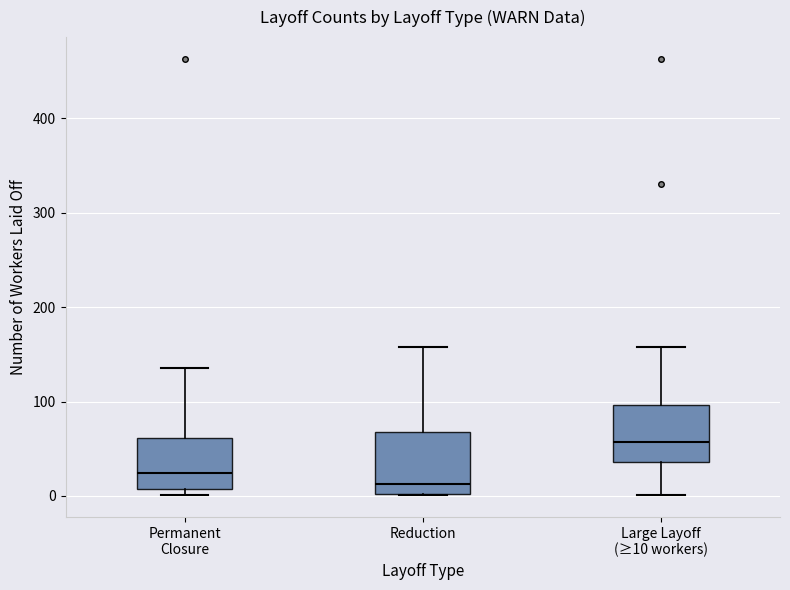

Reading left to right, transcribe this box plot: for each box, give where its median line is, the range the box spans, and where its two whiskers end, as read against the y-axis. The values are not printed on the chart, so give them approximately, as read against the axis.

Permanent Closure: median 20, box 10 to 60, whiskers 0 to 140
Reduction: median 10, box 0 to 70, whiskers 0 to 160
Large Layoff (≥10 workers): median 60, box 40 to 100, whiskers 0 to 160